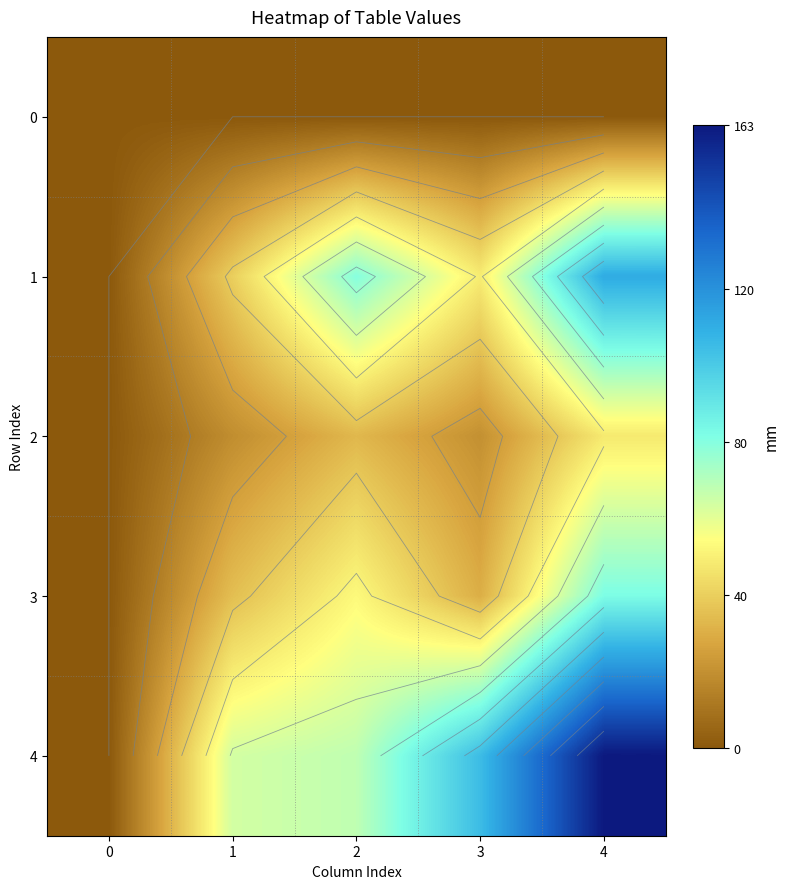

How many values in 4 are above zero?

4